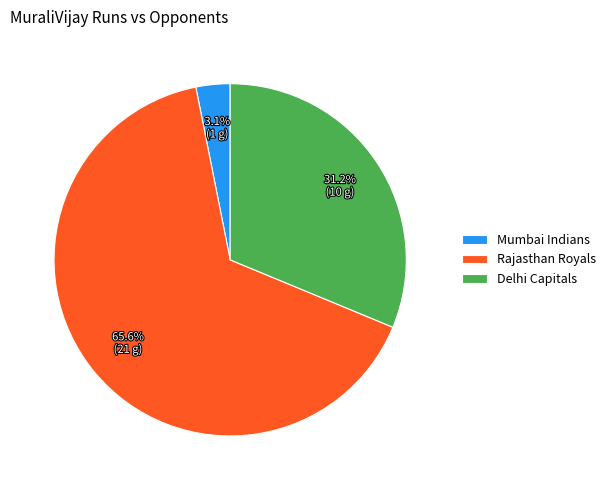

How many segments does this pie chart have?

3